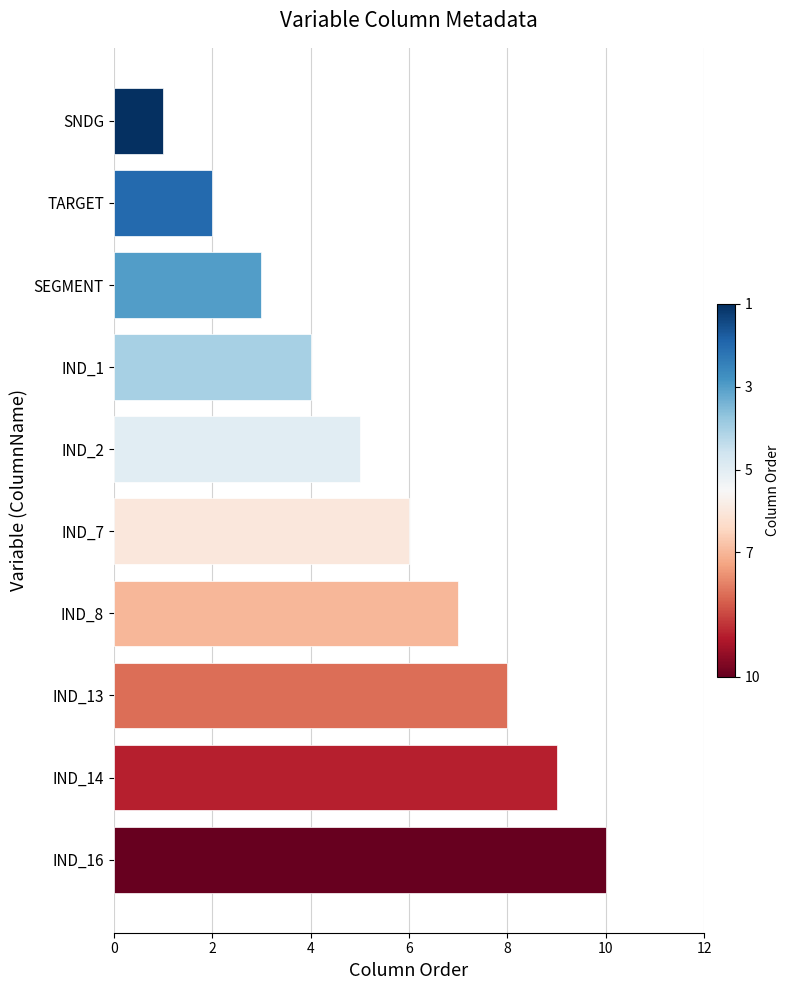

What is the label of the 6th bar from the top?

IND_7